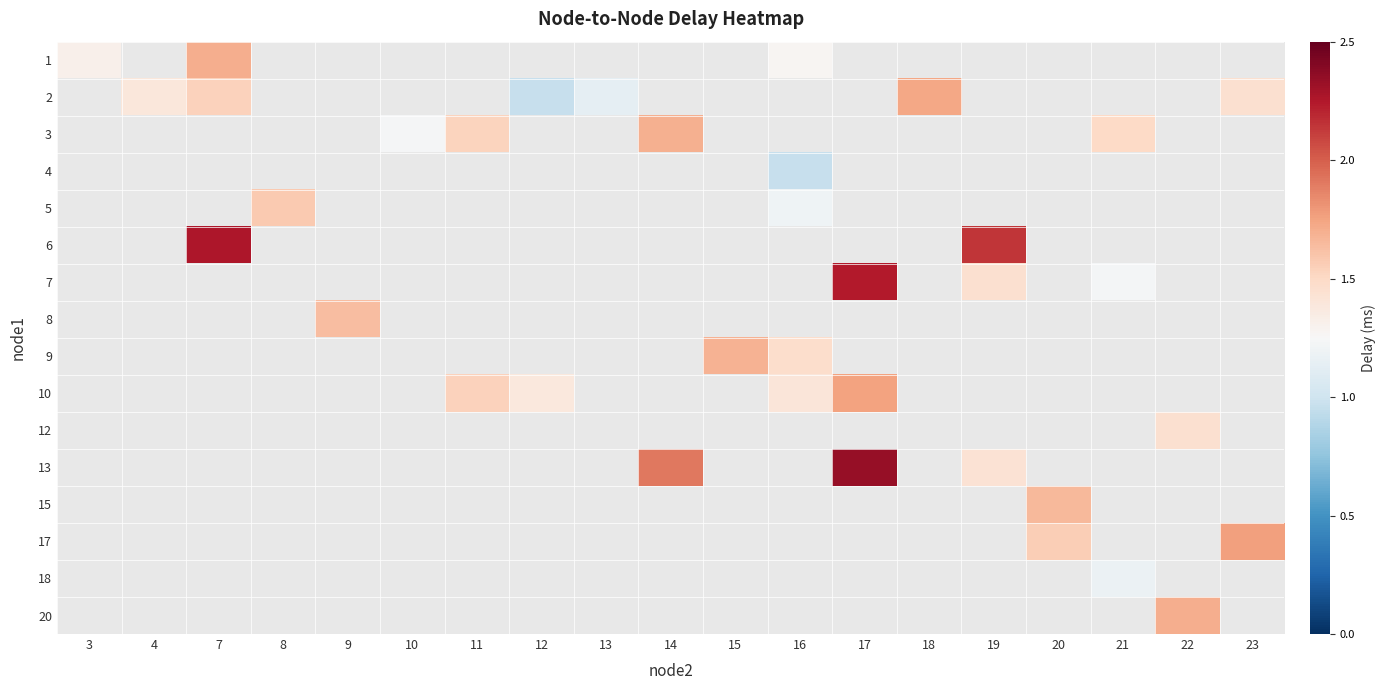

At how many categories does at least one series exceed 2?

3